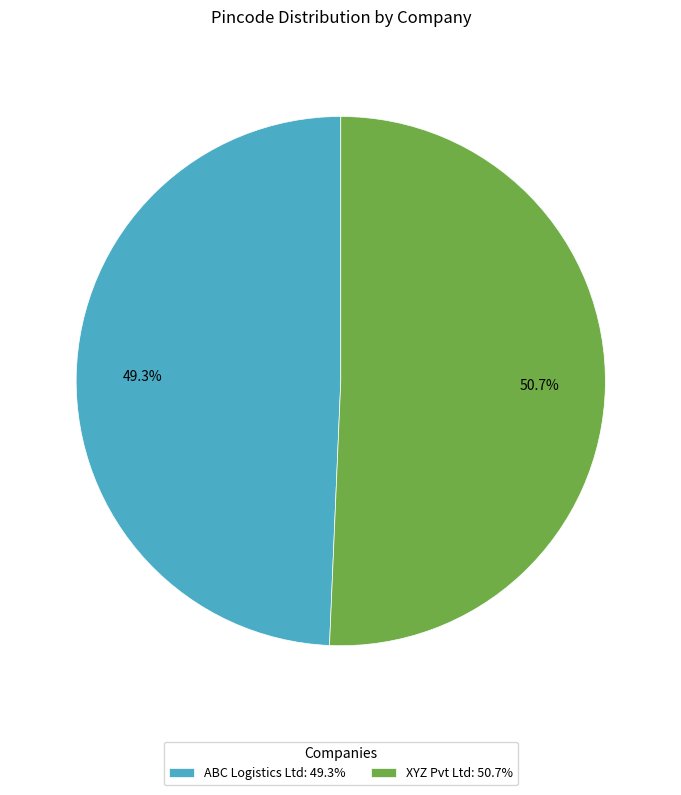

To the nearest percent, what is the difference between the largest and smallest slice percentages?

1%